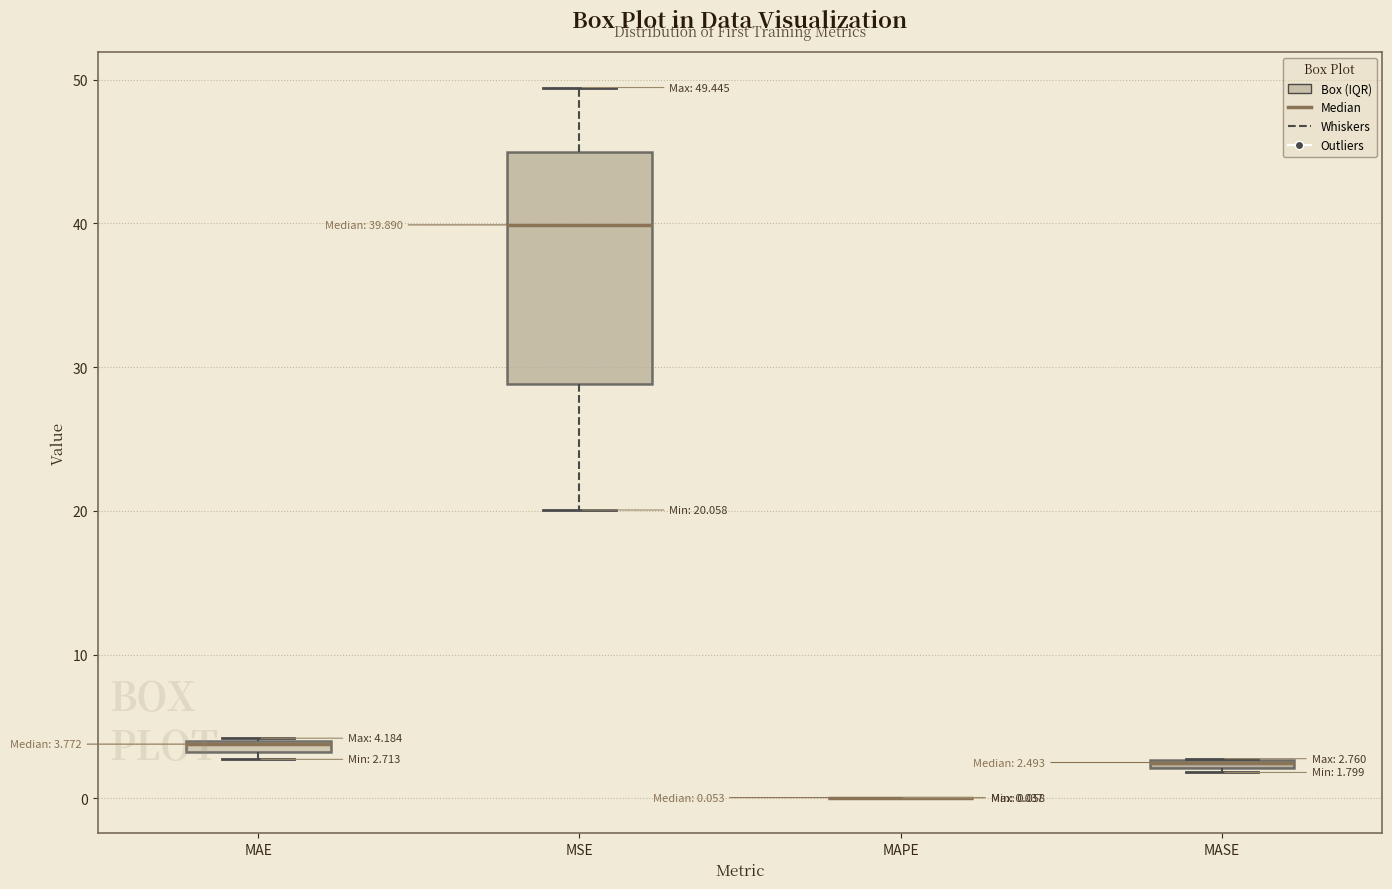

Comparing the boxes themselves (not the whiskers), which one is the tallest?

MSE